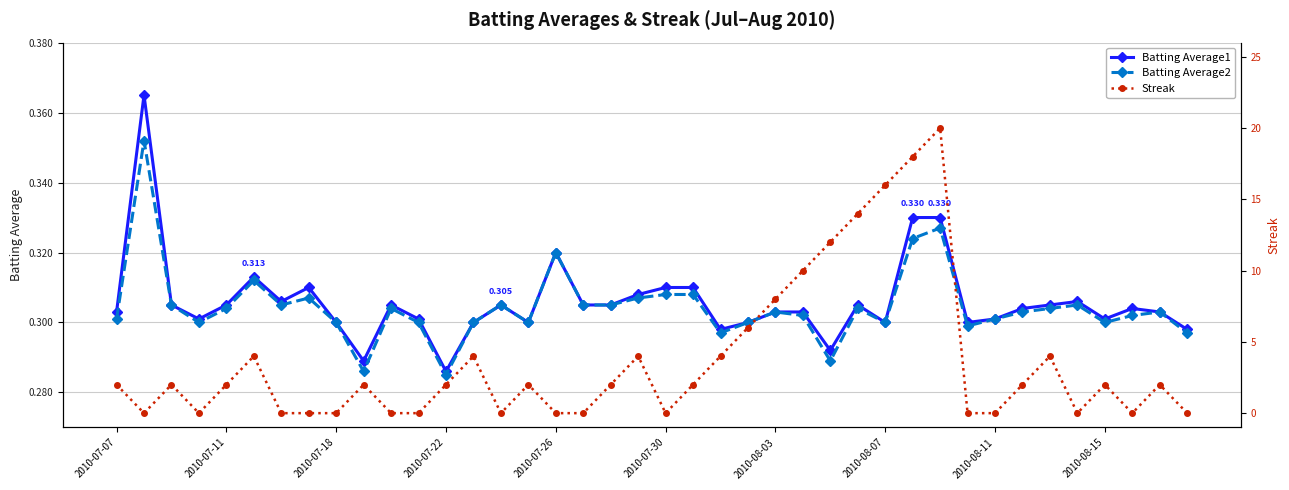

What are all the series names shown in the legend?

Batting Average1, Batting Average2, Streak